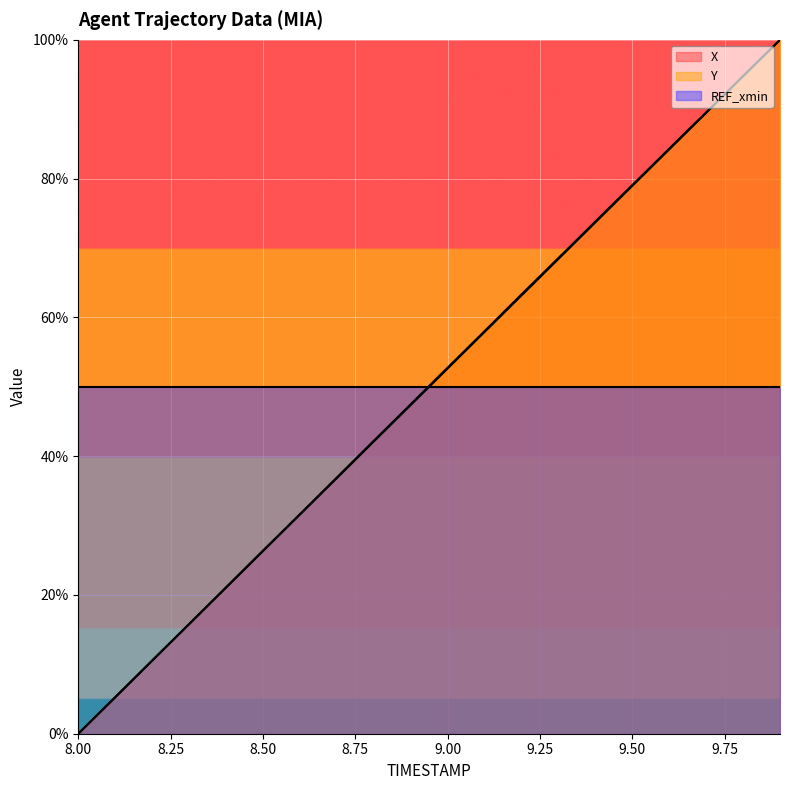

Is the value of Y at 9.9 greater than the value of X at 8.6?

Yes